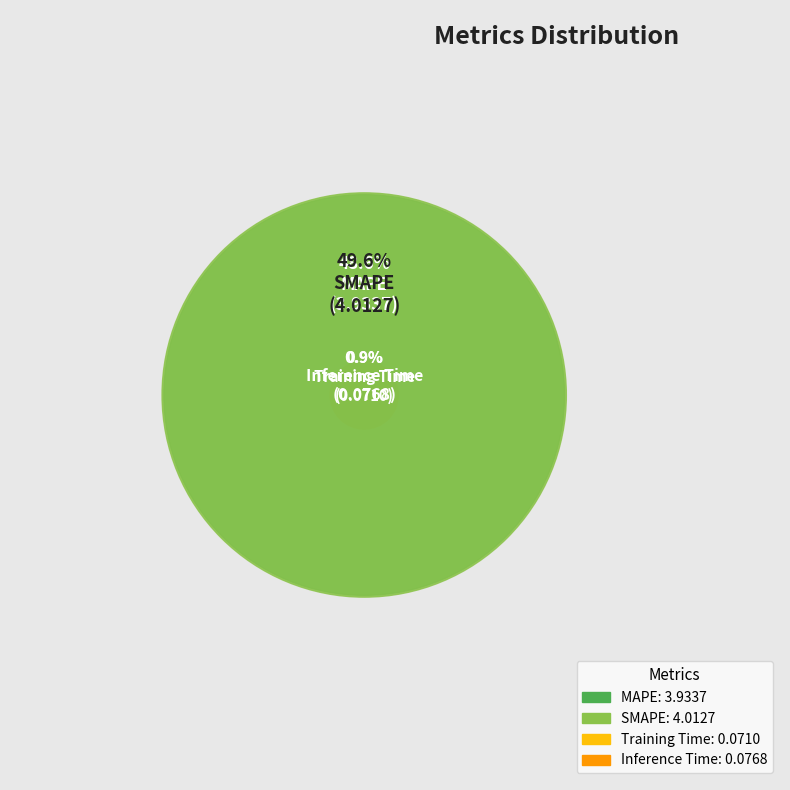

To the nearest percent, what is the difference between the Training Time and SMAPE slice percentages?

49%